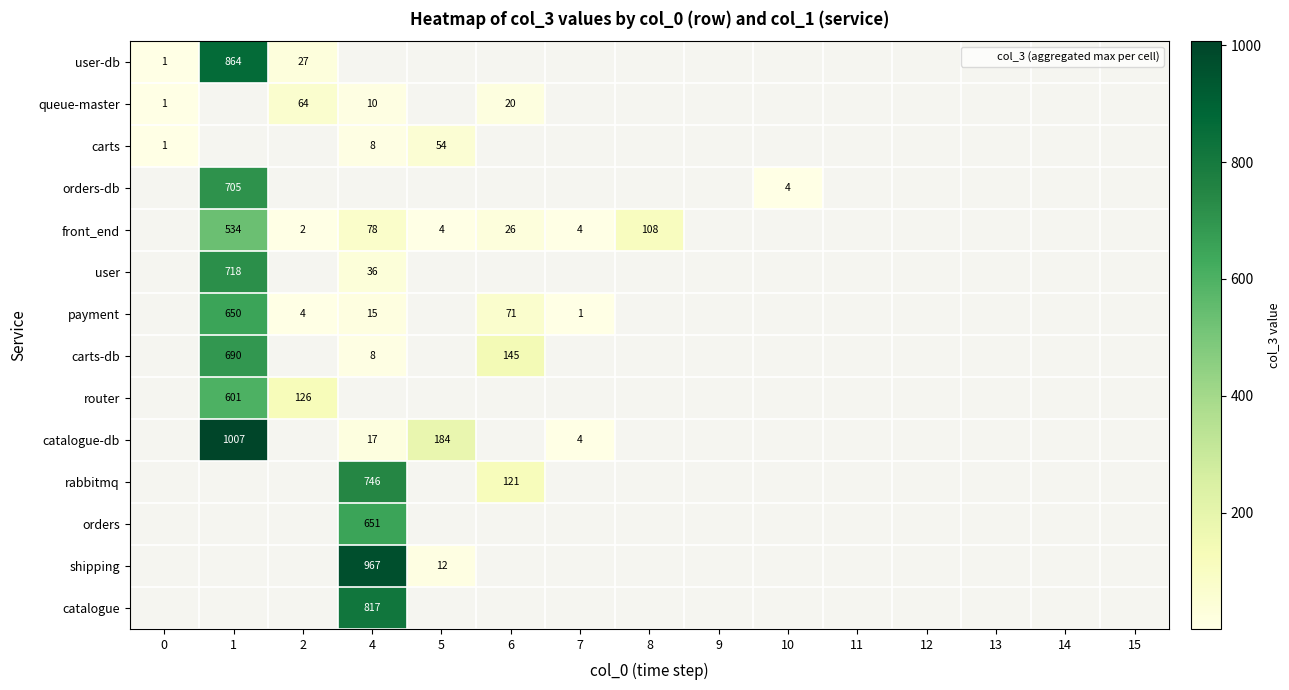

Count the number of categories in the chart.

15